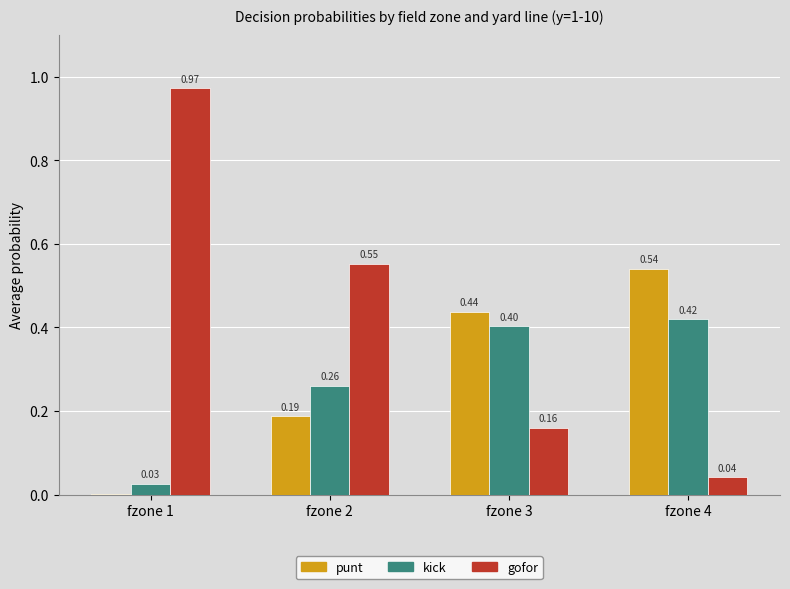

Is the value of kick at fzone 1 greater than the value of punt at fzone 4?

No